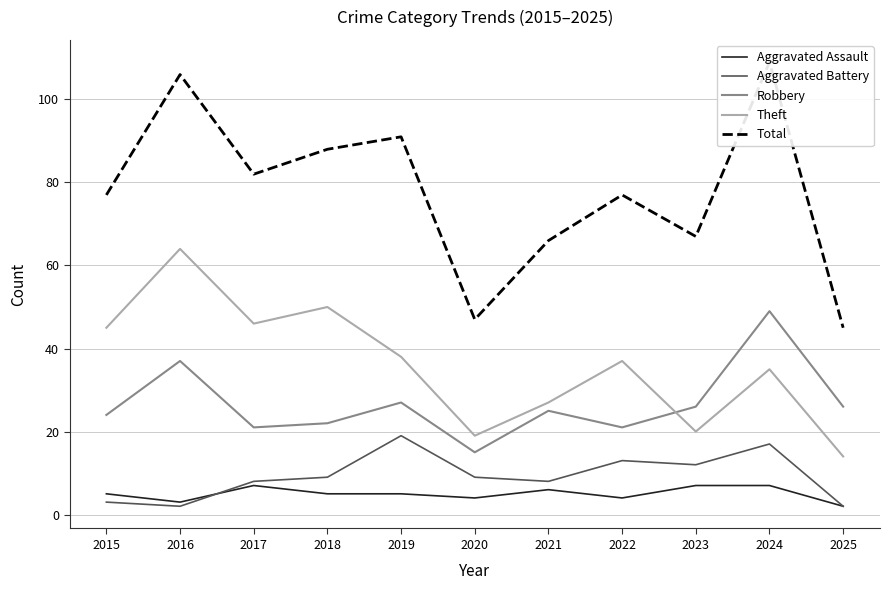

What is the total value across all series at 2015?

154